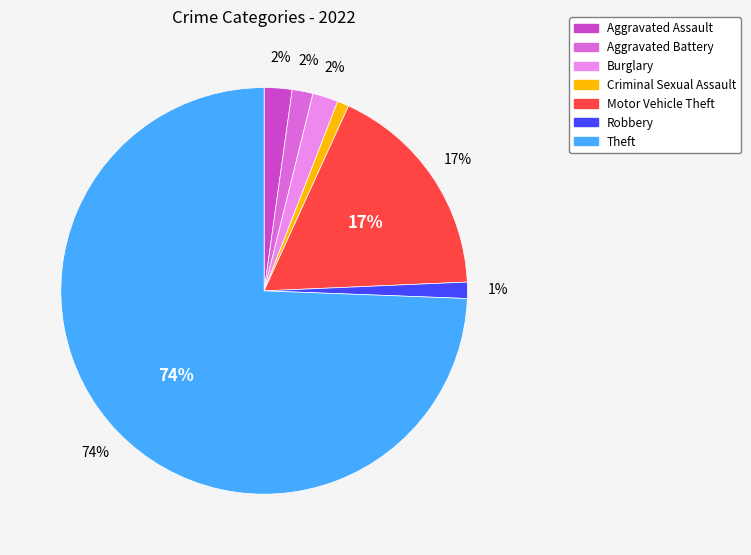

To the nearest percent, what is the average slice percentage?

14%